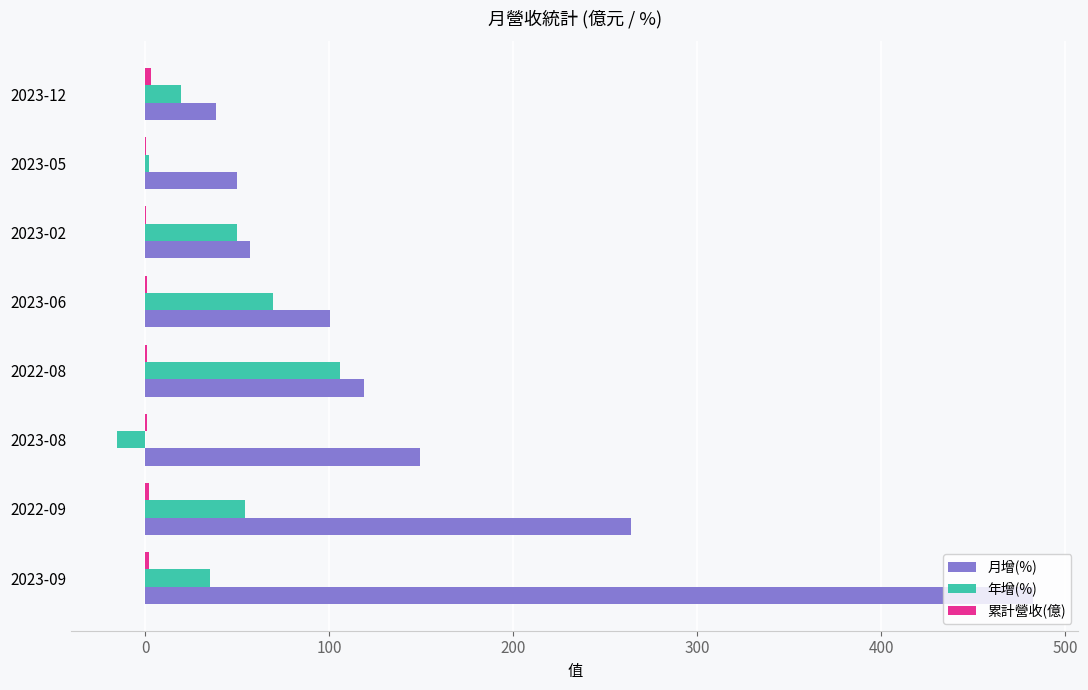

Which series has the largest total across all categories?

月增(%)